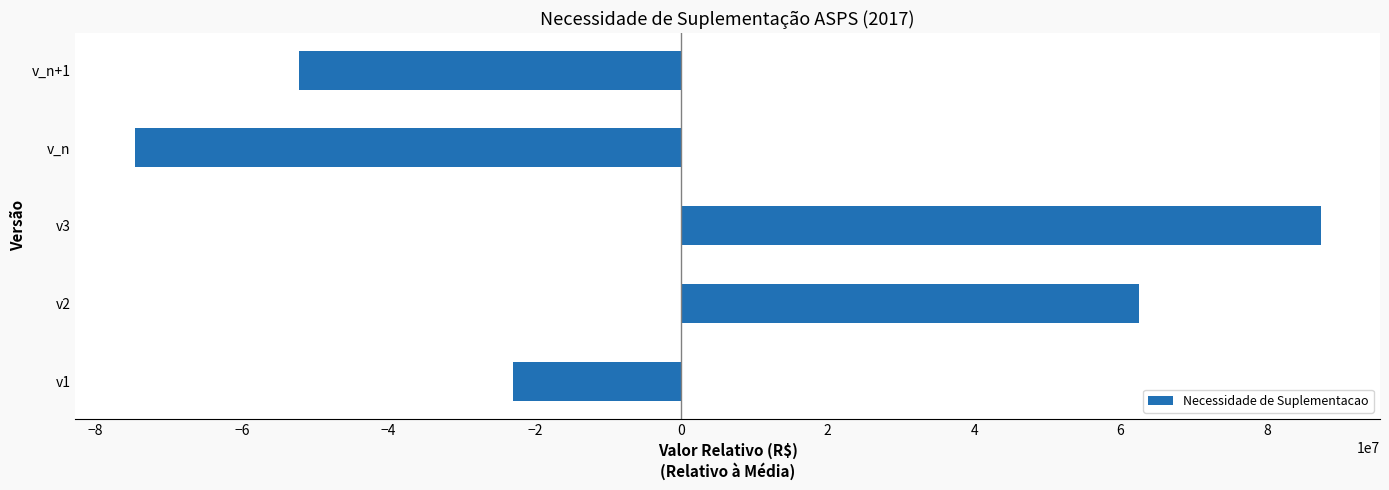

Reading top to bottom, transcribe all the data shown in this chart.

-52205598.1	-74643885.6	87329479.9	62539014.9	-23019011.1